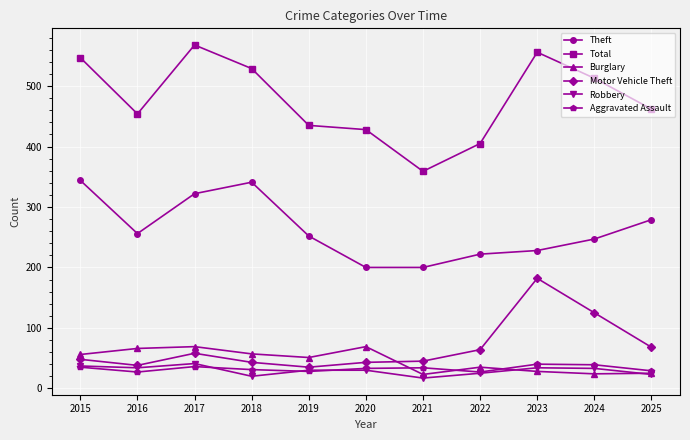

How many interior local peaks does the Theft series have?

1